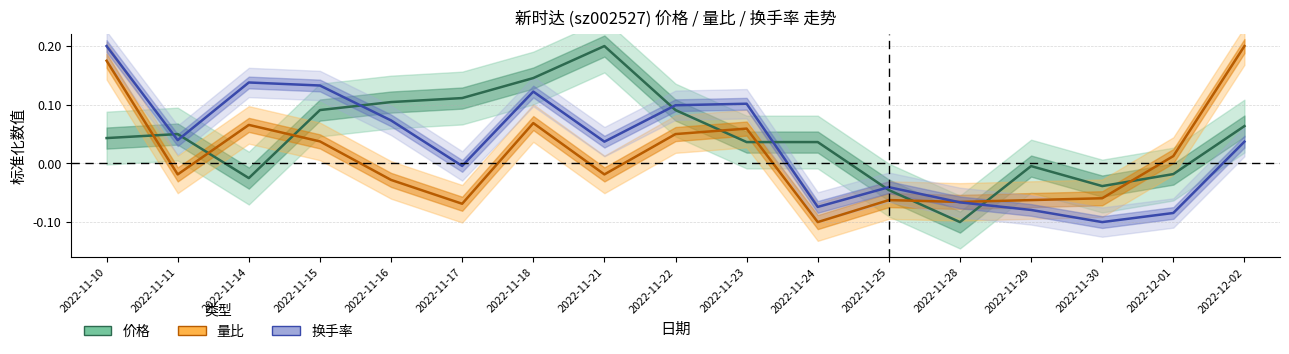

What is the difference between the maximum and minimum values in the 价格 series?

0.3